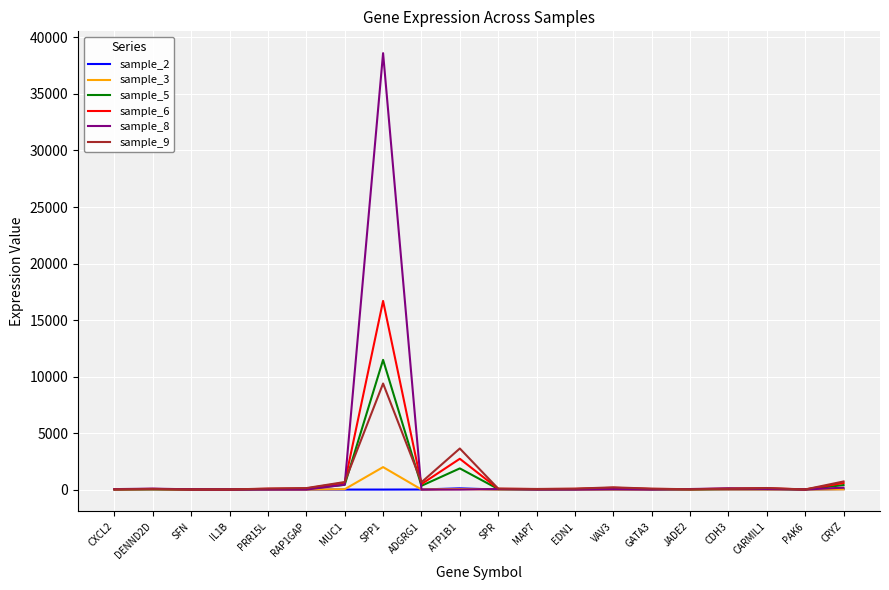

At which category does the chart reach its peak across all series?

SPP1